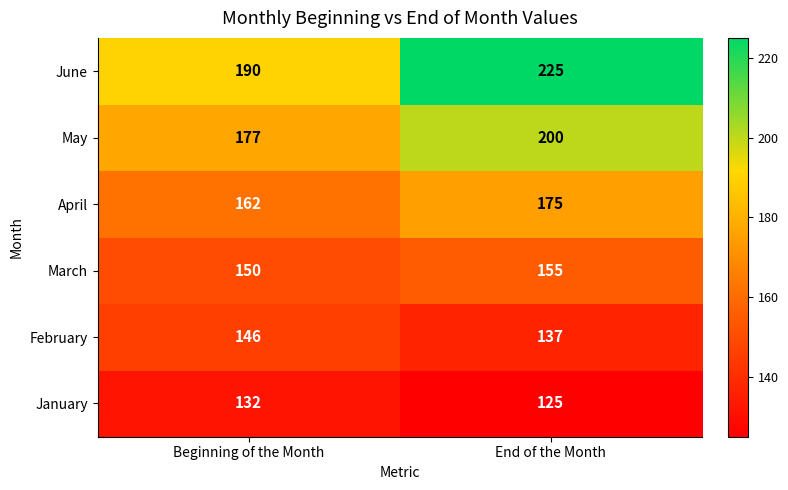

The March series shows 243 at Beginning of the Month. True or false?

False